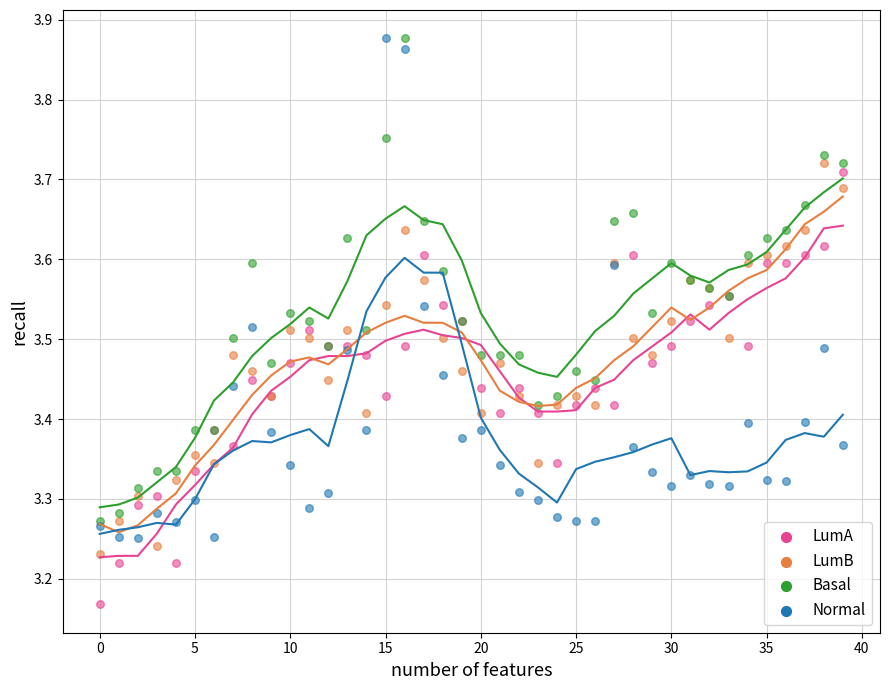

What are all the series names shown in the legend?

LumA, LumB, Basal, Normal